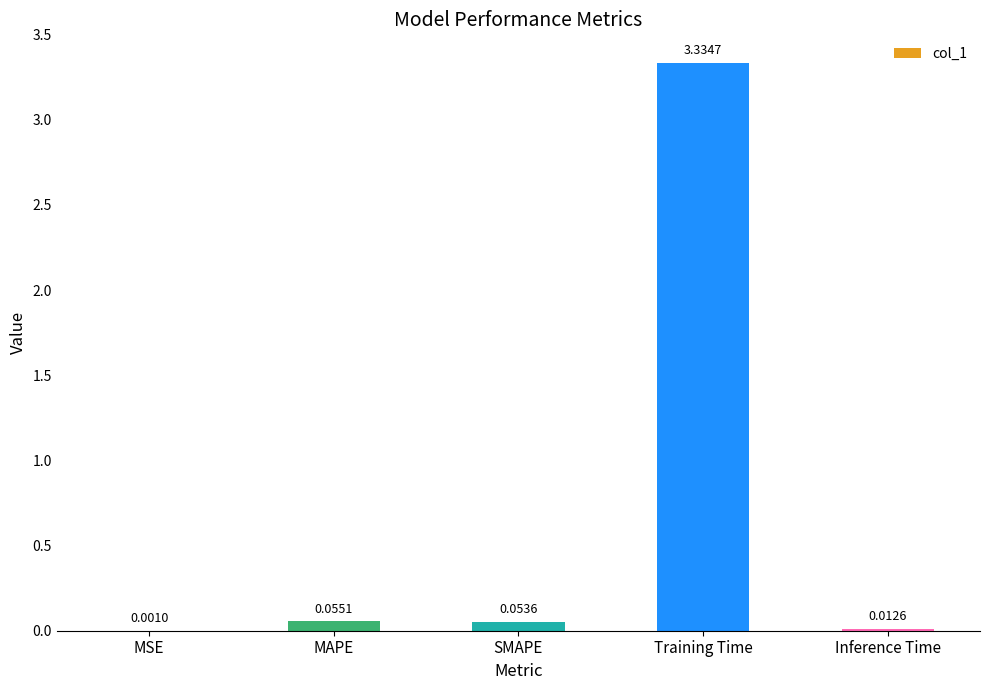

What is the change in value from MSE to SMAPE?

+0.1